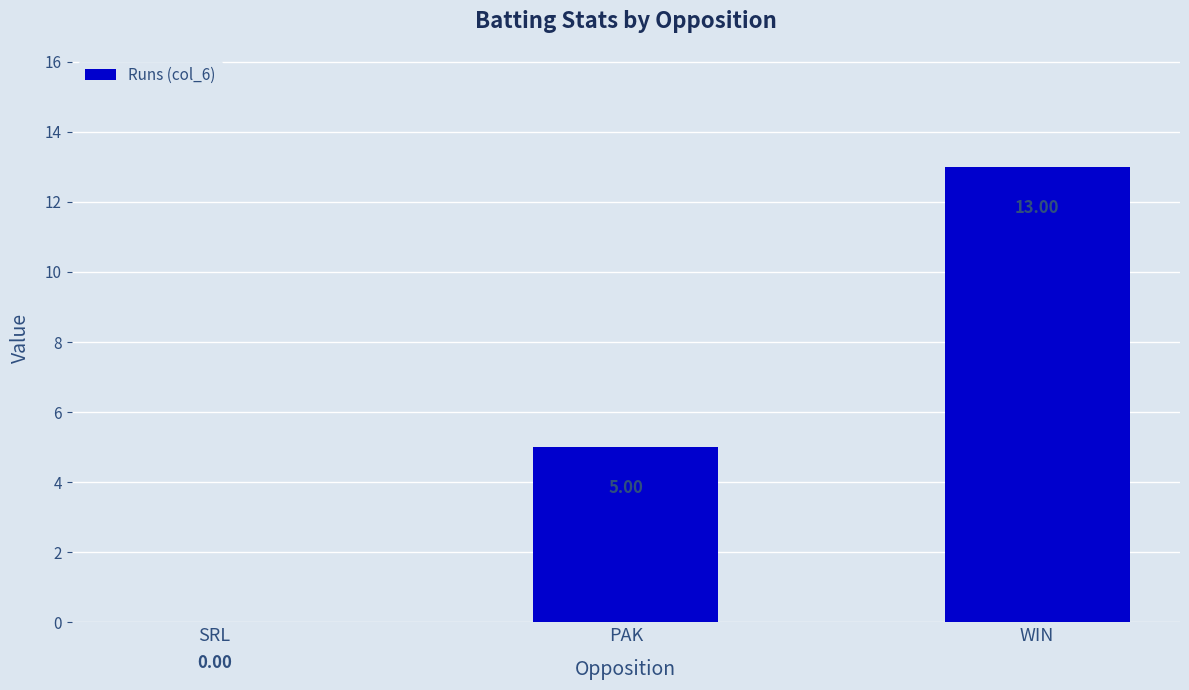

How many values are between 0 and 13?

3